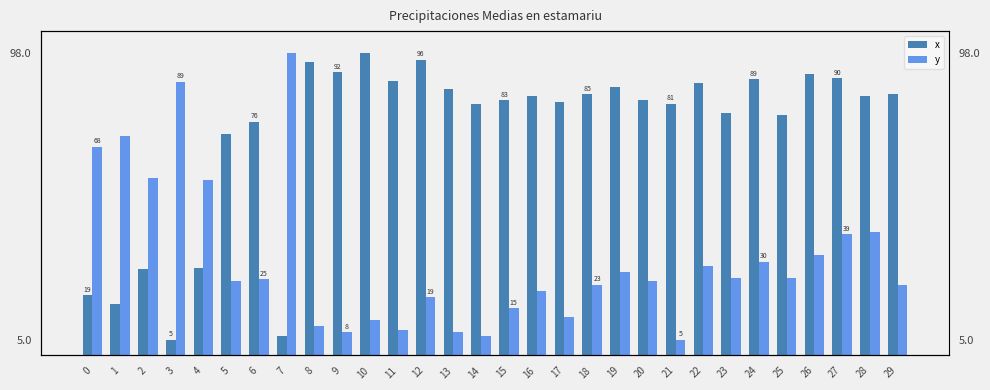

Reading left to right, what are all the values shown in this chart?

x: 0=19.5	1=16.5	2=28.0	3=5.0	4=28.4	5=71.8	6=75.7	7=6.1	8=95.1	9=91.6	10=98.0	11=89.0	12=95.7	13=86.3	14=81.5	15=82.6	16=83.9	17=82.1	18=84.6	19=86.9	20=82.8	21=81.4	22=88.3	23=78.5	24=89.4	25=77.8	26=91.0	27=89.7	28=84.0	29=84.6
y: 0=67.6	1=71.1	2=57.3	3=88.7	4=56.8	5=24.1	6=24.7	7=98.0	8=9.7	9=7.6	10=11.4	11=8.3	12=18.8	13=7.6	14=6.4	15=15.2	16=20.9	17=12.4	18=23.0	19=26.9	20=24.1	21=5.0	22=29.1	23=25.2	24=30.4	25=25.1	26=32.4	27=39.3	28=40.1	29=23.0